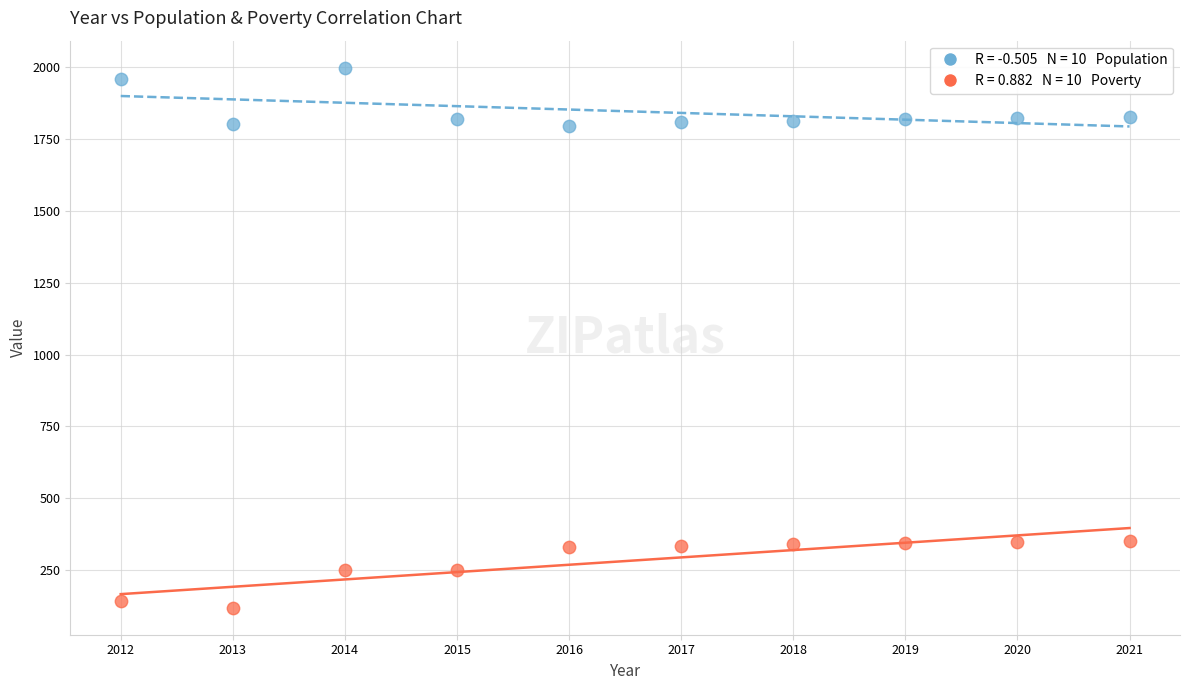

Across all data points, what is the range of X values (max minus min)?

9